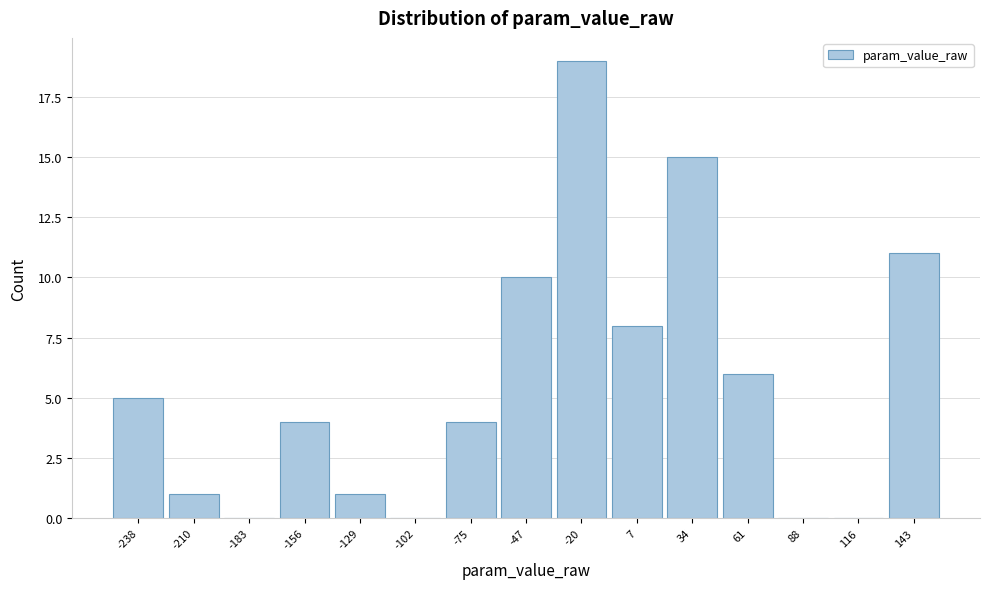

Reading left to right, extract all data points from this chart.

-238=5	-210=1	-183=0	-156=4	-129=1	-102=0	-75=4	-47=10	-20=19	7=8	34=15	61=6	88=0	116=0	143=11